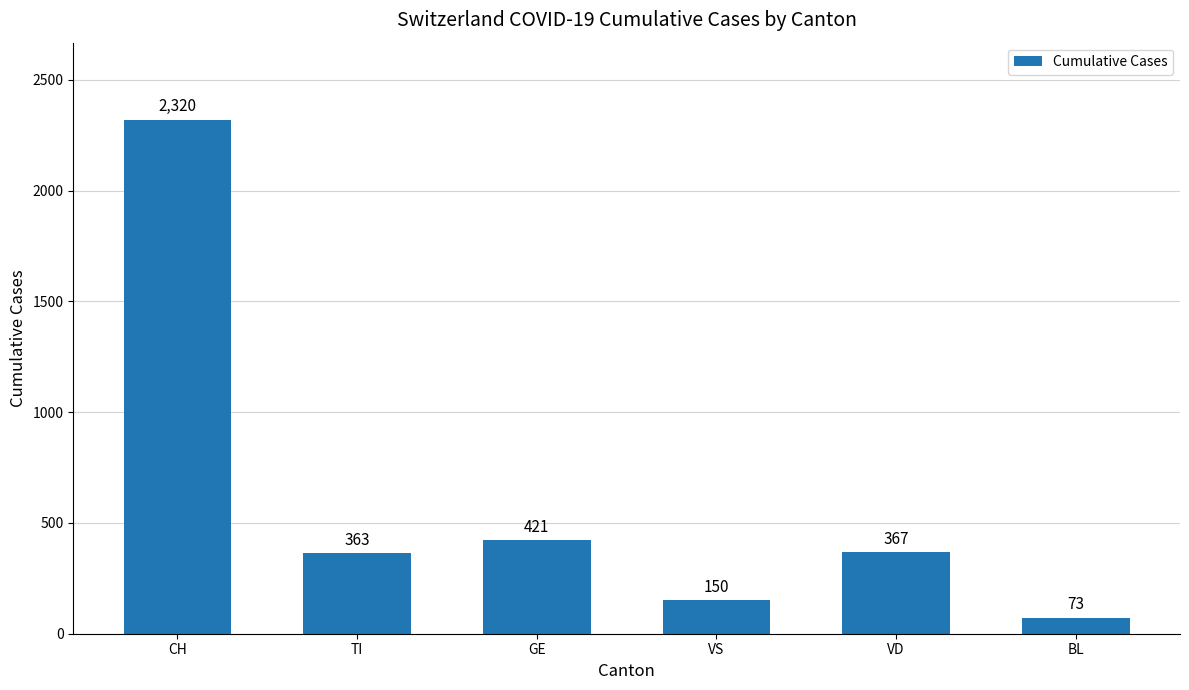

What is the change in value from CH to BL?

-2247